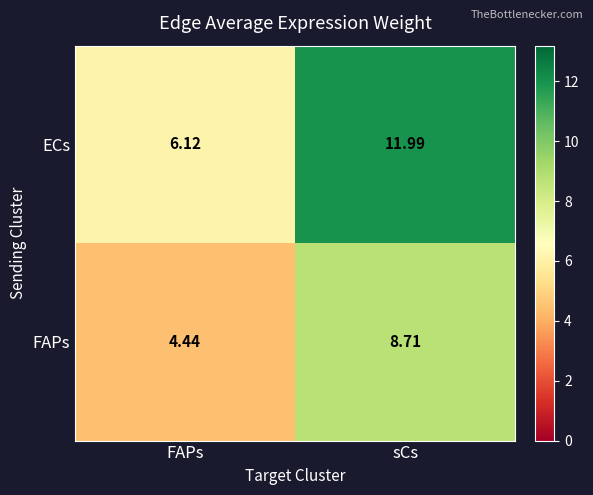

Which series has the largest range (max minus min)?

ECs